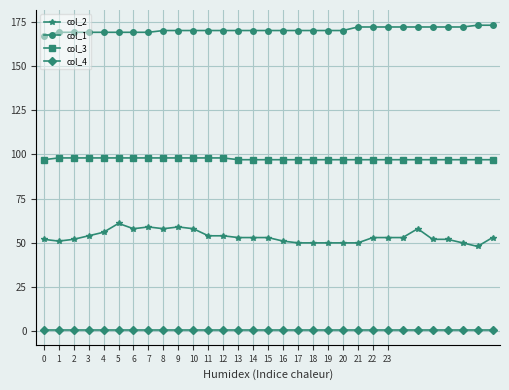

Reading left to right, list all the values displayed in this chart.

col_2: 52	51	52	54	56	61	58	59	58	59	58	54	54	53	53	53	51	50	50	50	50	50	53	53	53	58	52	52	50	48	53
col_1: 167	169	169	169	169	169	169	169	170	170	170	170	170	170	170	170	170	170	170	170	170	172	172	172	172	172	172	172	172	173	173
col_3: 97	98	98	98	98	98	98	98	98	98	98	98	98	97	97	97	97	97	97	97	97	97	97	97	97	97	97	97	97	97	97
col_4: 1	1	1	1	1	1	1	1	1	1	1	1	1	1	1	1	1	1	1	1	1	1	1	1	1	1	1	1	1	1	1